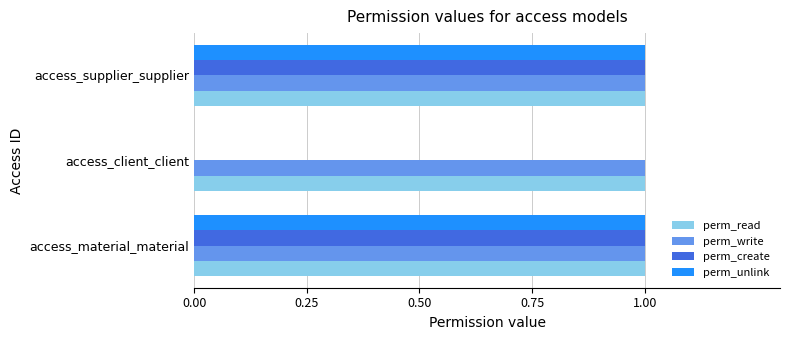

True or false: perm_unlink has a value of 1 at access_material_material.

True